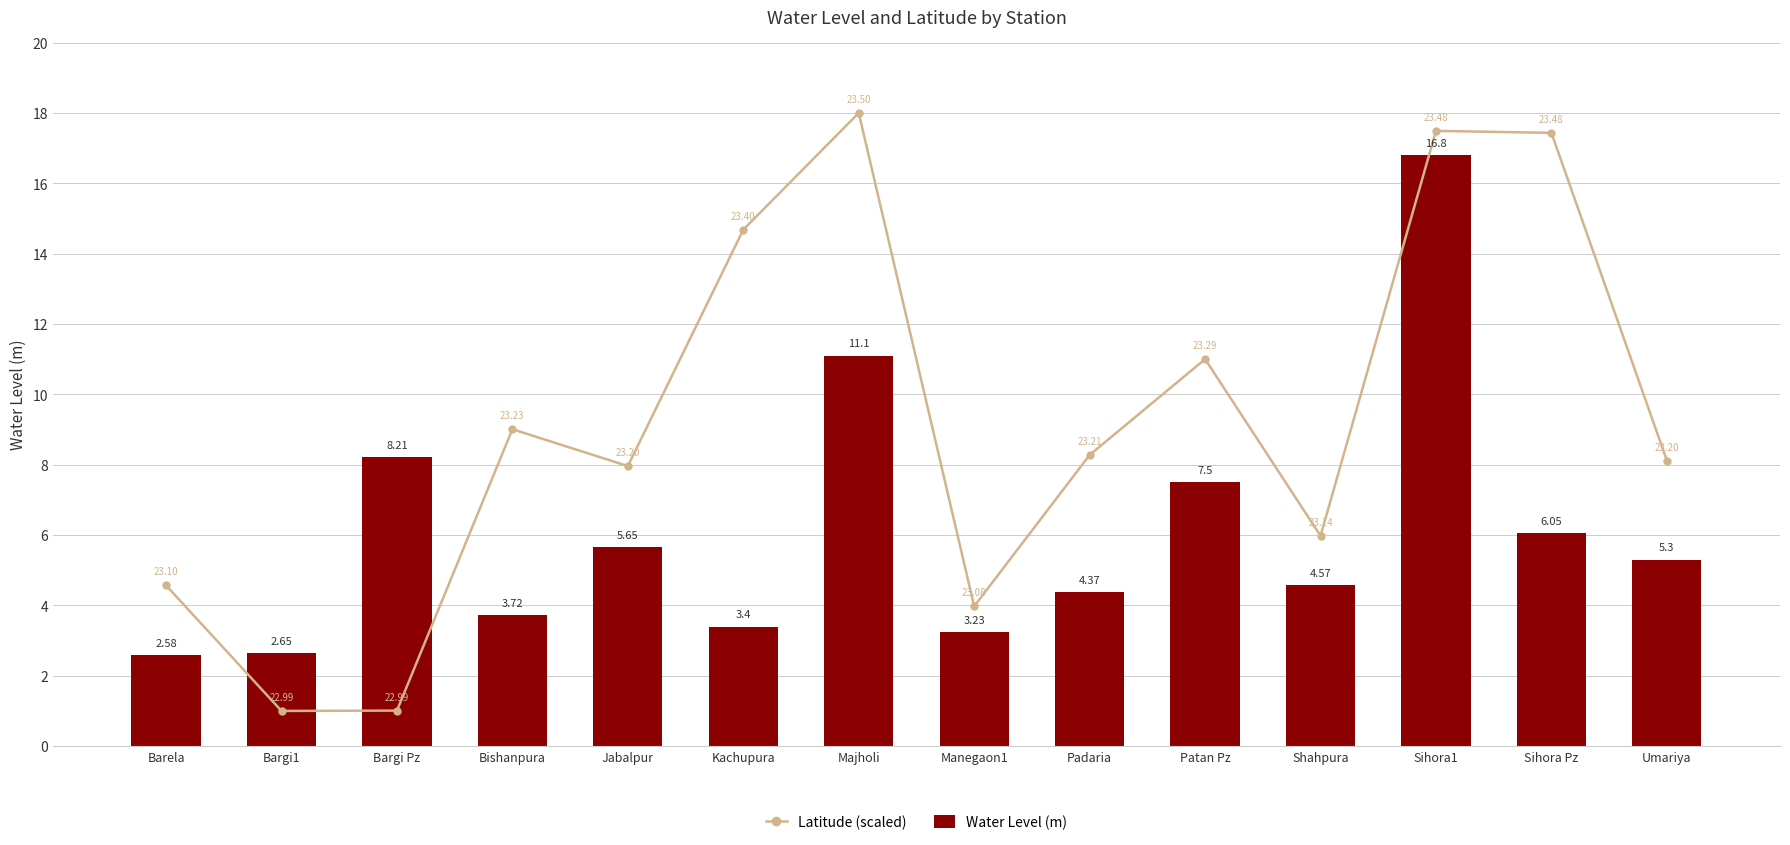

At which label does Water Level (m) first exceed 5?

Bargi Pz